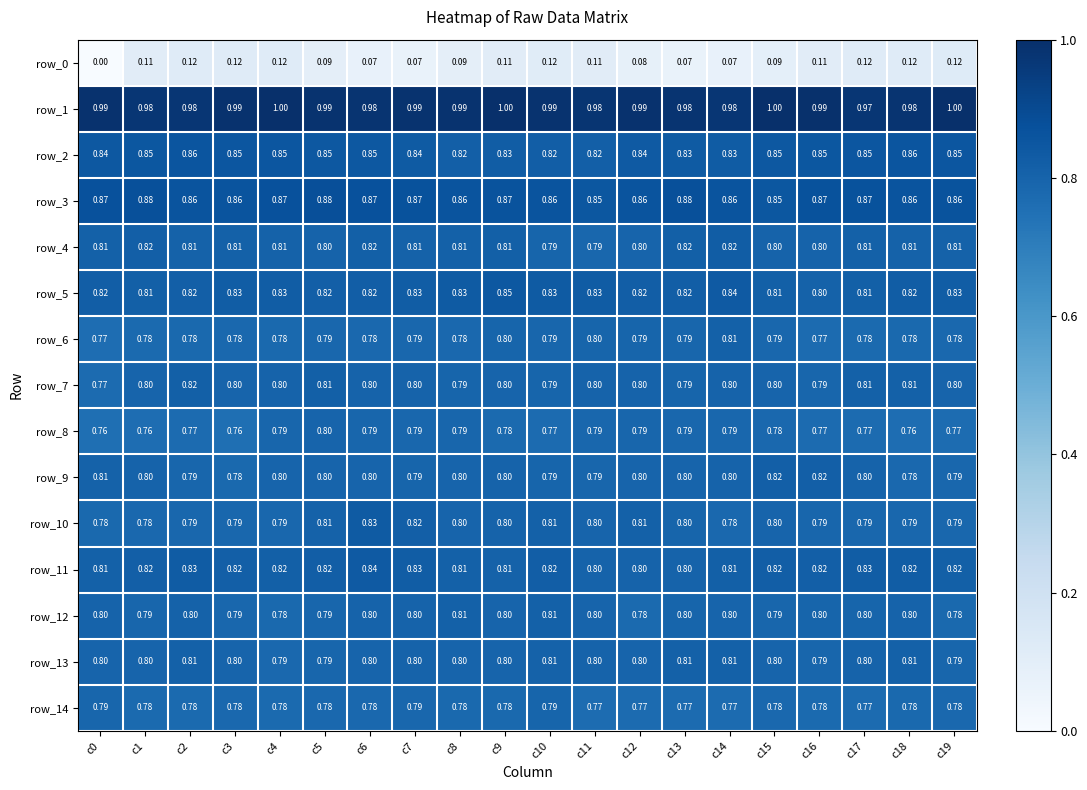

True or false: row_13 has a value of 0.8 at c9.

True